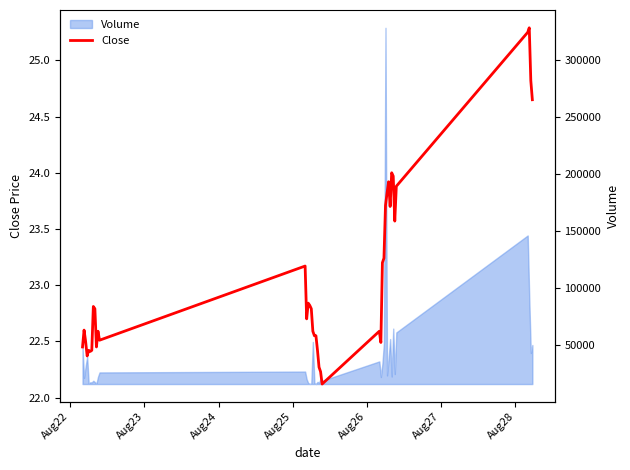

True or false: the data has more than 1 interior local peaks.

True